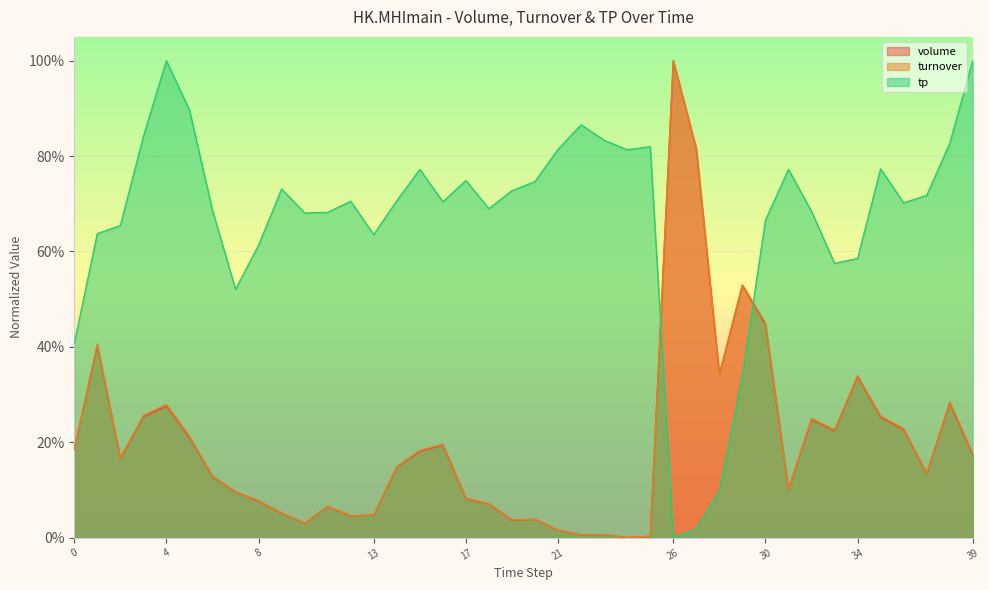

Reading left to right, list all the values displayed in this chart.

volume: 0=0.2	1=0.4	2=0.2	3=0.3	4=0.3	5=0.2	6=0.1	7=0.1	8=0.1	9=0.1	10=0.0	11=0.1	12=0.0	13=0.0	14=0.1	15=0.2	16=0.2	17=0.1	18=0.1	19=0.0	20=0.0	21=0.0	22=0.0	23=0.0	24=0.0	25=0.0	26=1.0	27=0.8	28=0.3	29=0.5	30=0.4	31=0.1	32=0.2	33=0.2	34=0.3	35=0.3	36=0.2	37=0.1	38=0.3	39=0.2
turnover: 0=0.2	1=0.4	2=0.2	3=0.3	4=0.3	5=0.2	6=0.1	7=0.1	8=0.1	9=0.1	10=0.0	11=0.1	12=0.0	13=0.0	14=0.1	15=0.2	16=0.2	17=0.1	18=0.1	19=0.0	20=0.0	21=0.0	22=0.0	23=0.0	24=0.0	25=0.0	26=1.0	27=0.8	28=0.3	29=0.5	30=0.5	31=0.1	32=0.2	33=0.2	34=0.3	35=0.3	36=0.2	37=0.1	38=0.3	39=0.2
tp: 0=0.4	1=0.6	2=0.7	3=0.8	4=1.0	5=0.9	6=0.7	7=0.5	8=0.6	9=0.7	10=0.7	11=0.7	12=0.7	13=0.6	14=0.7	15=0.8	16=0.7	17=0.7	18=0.7	19=0.7	20=0.7	21=0.8	22=0.9	23=0.8	24=0.8	25=0.8	26=0.0	27=0.0	28=0.1	29=0.3	30=0.7	31=0.8	32=0.7	33=0.6	34=0.6	35=0.8	36=0.7	37=0.7	38=0.8	39=1.0